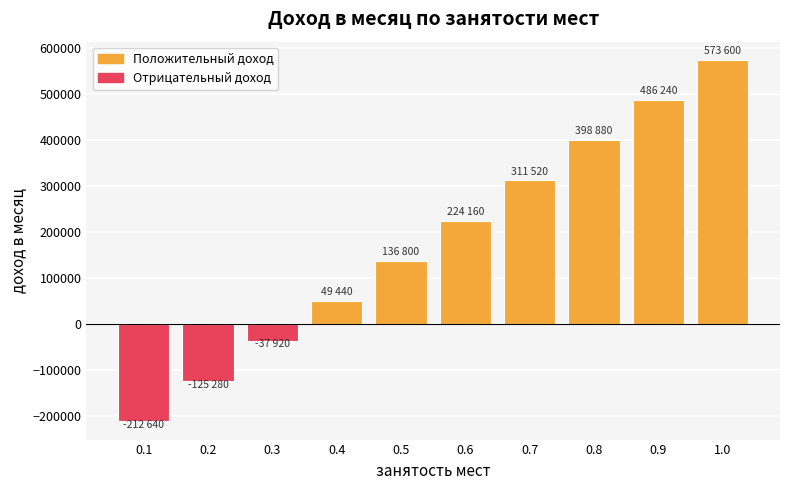

How many values are above zero?

7